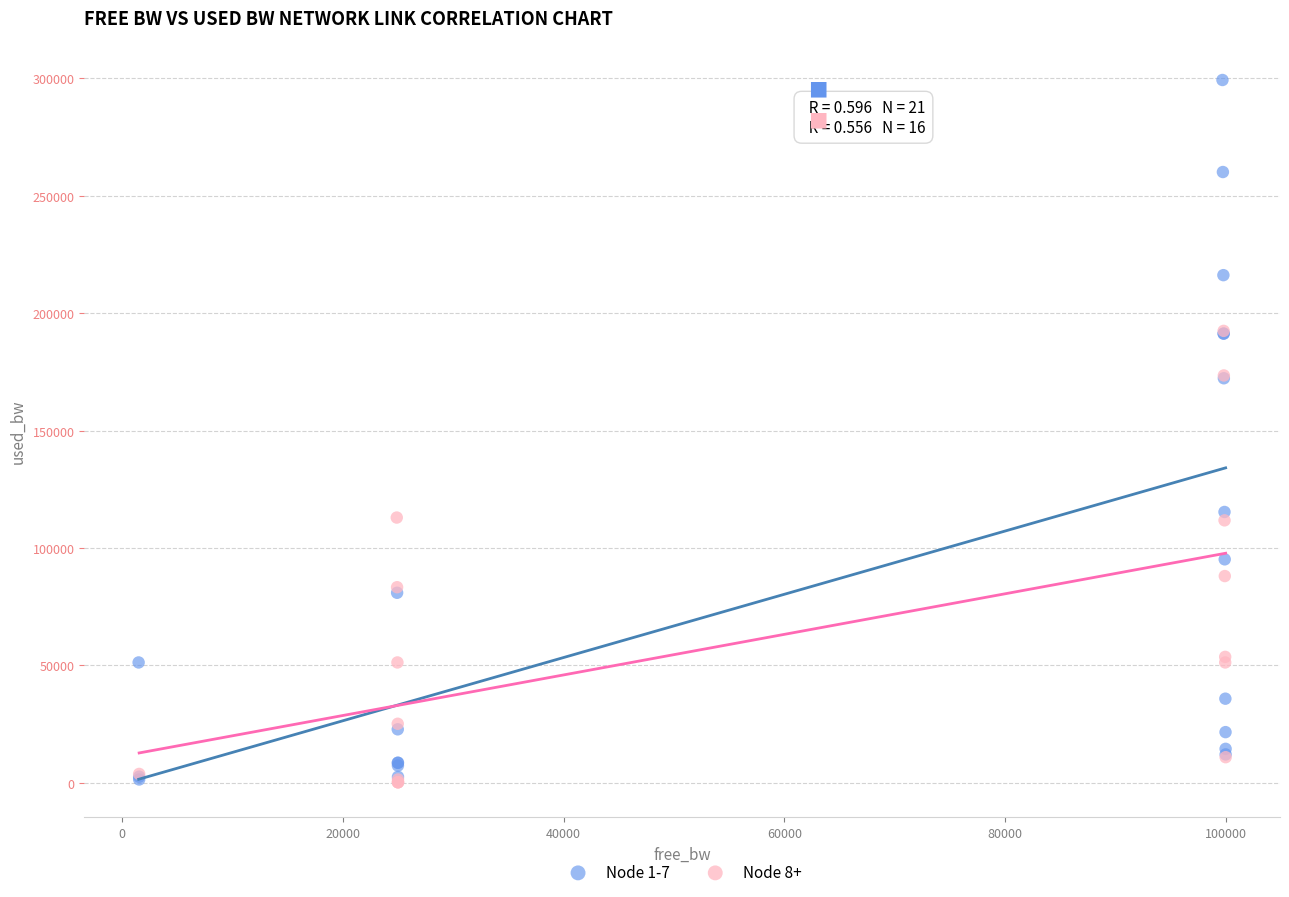

Which series contains the highest Y value?

Node 1-7